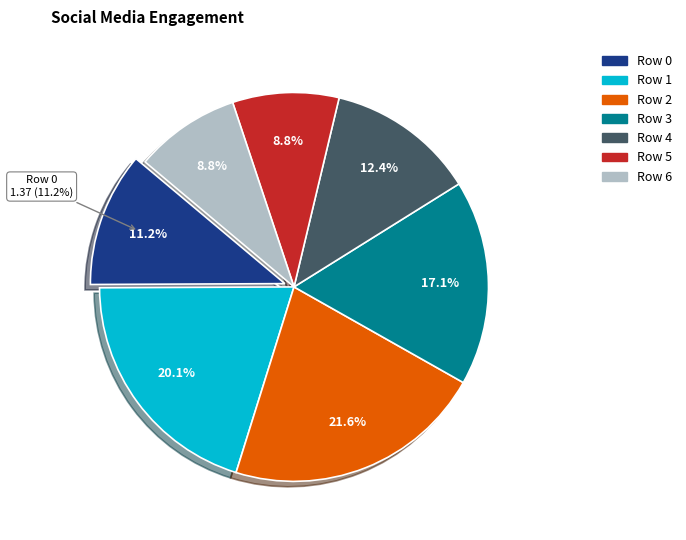

Between Row 6 and Row 0, which is larger?

Row 0